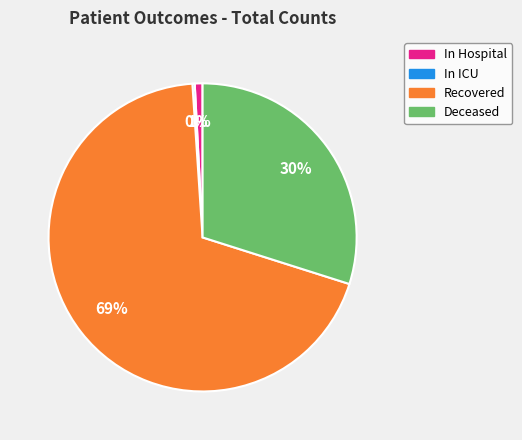

To the nearest percent, what is the difference between the largest and smallest slice percentages?

69%